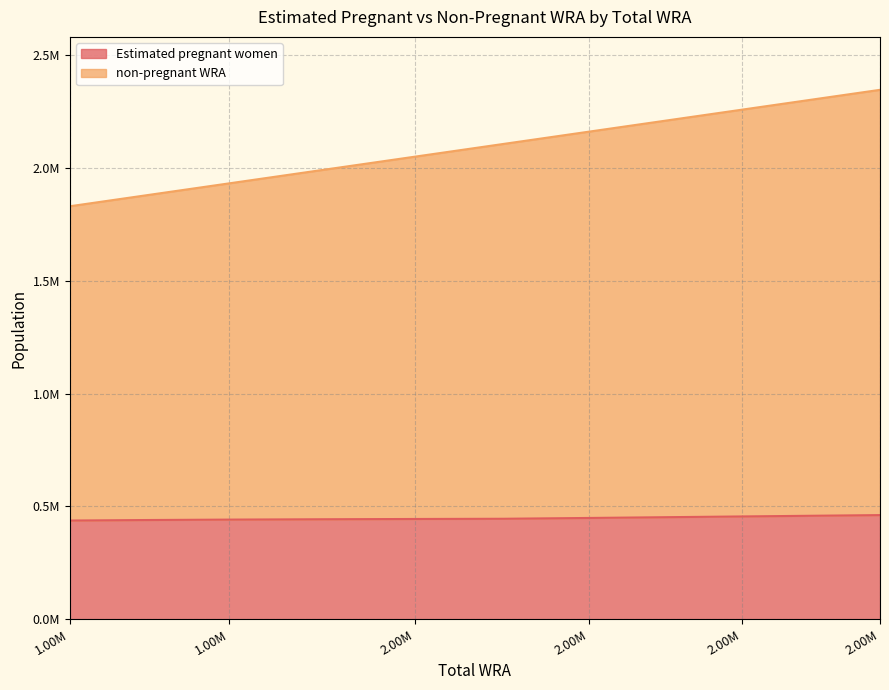

What is the difference between the non-pregnant WRA values at 2303500 and 1878700?

424800.0